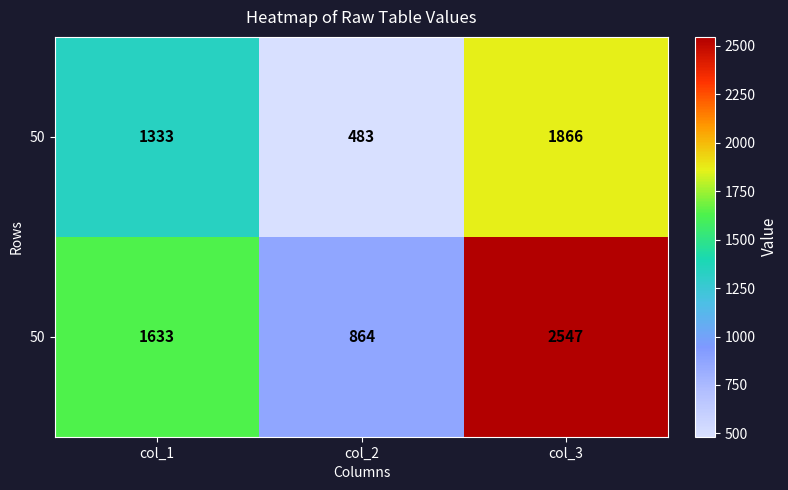

At how many categories does at least one series exceed 2115?

1